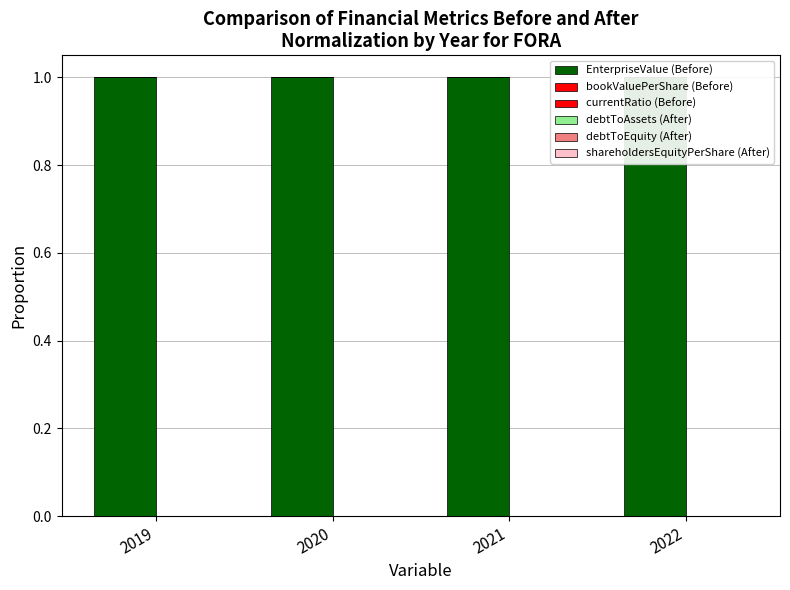

At which label is debtToAssets (After) closest to 0?

2020